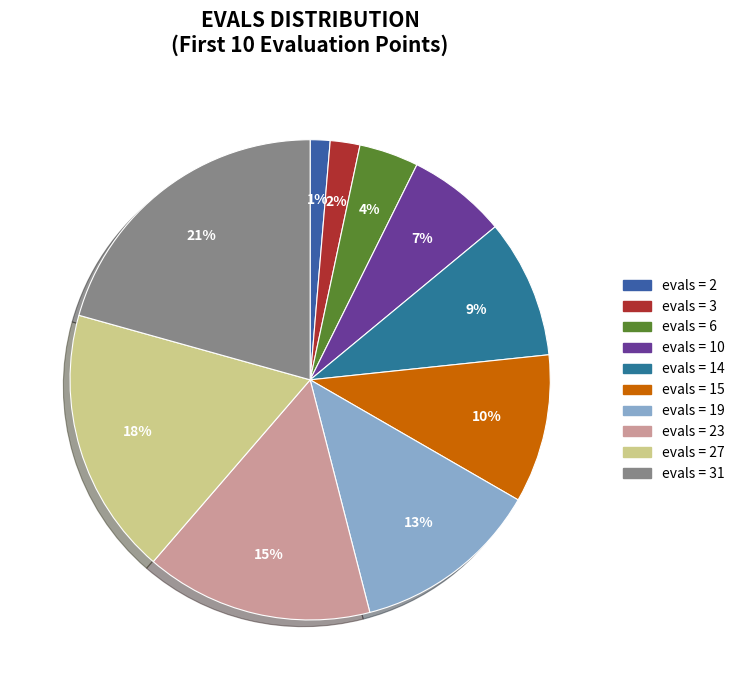

Count the number of slices in the pie.

10